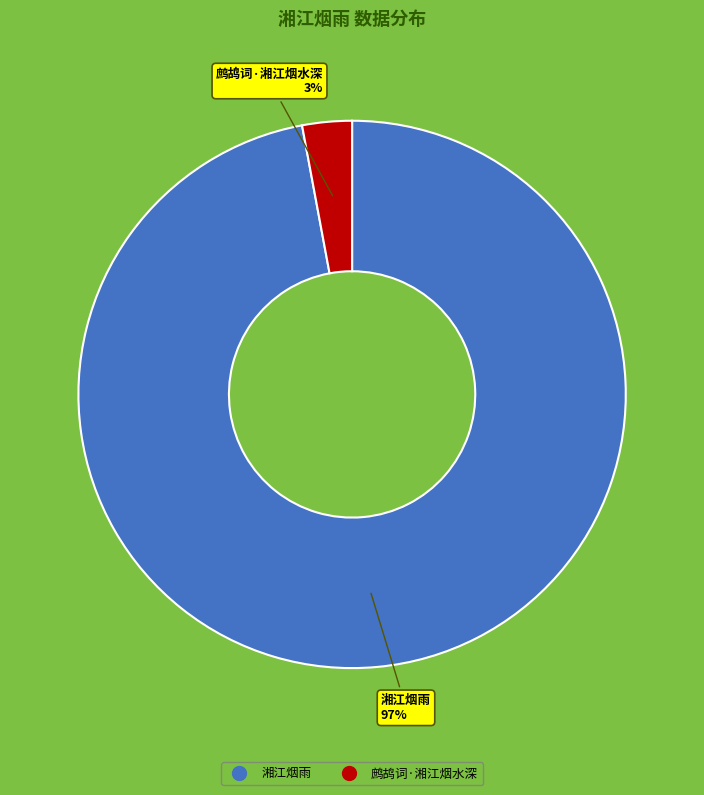

The 鹧鸪词·湘江烟水深 slice represents 3% of the pie. True or false?

True